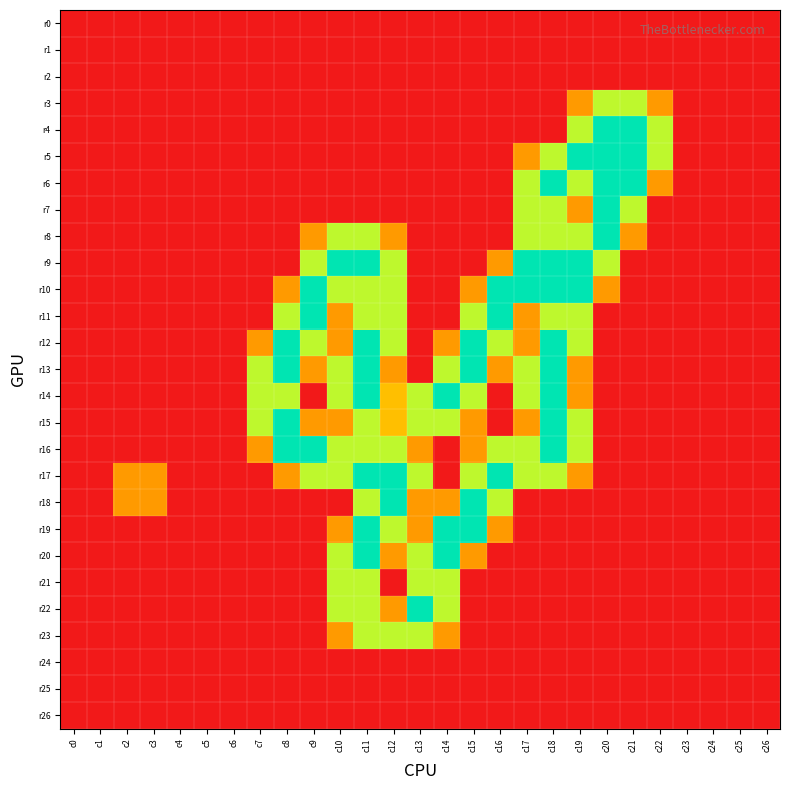

Rank the series by their maximum value, from highest to lowest.

r4, r5, r6, r7, r8, r9, r10, r11, r12, r13, r14, r15, r16, r17, r18, r19, r20, r22, r3, r21, r23, r0, r1, r2, r24, r25, r26